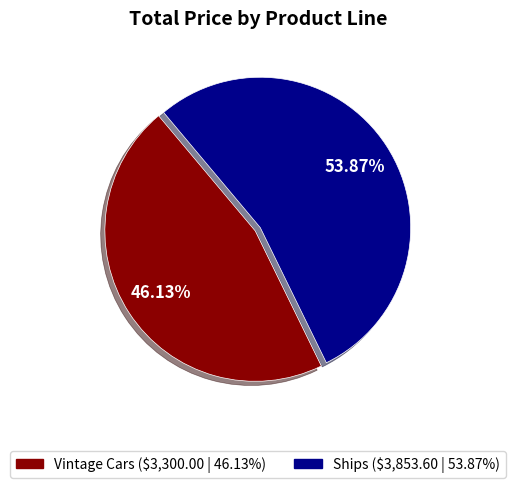

How many slices are in this pie chart?

2